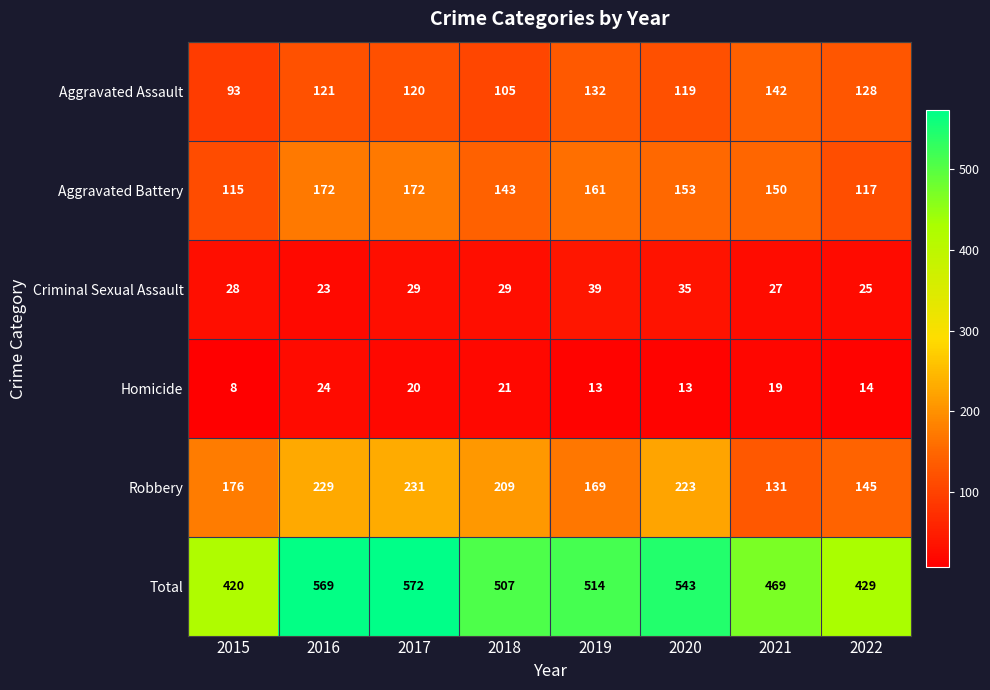

Between 2019 and 2020, which series saw the biggest shift?

Robbery